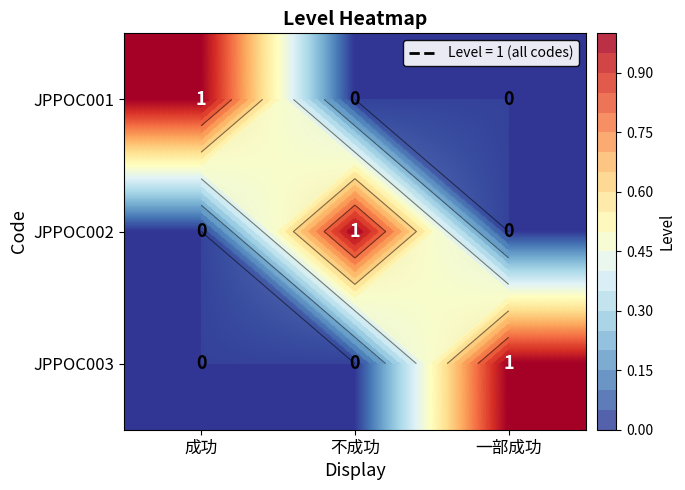

What is the maximum value for JPPOC002?

1